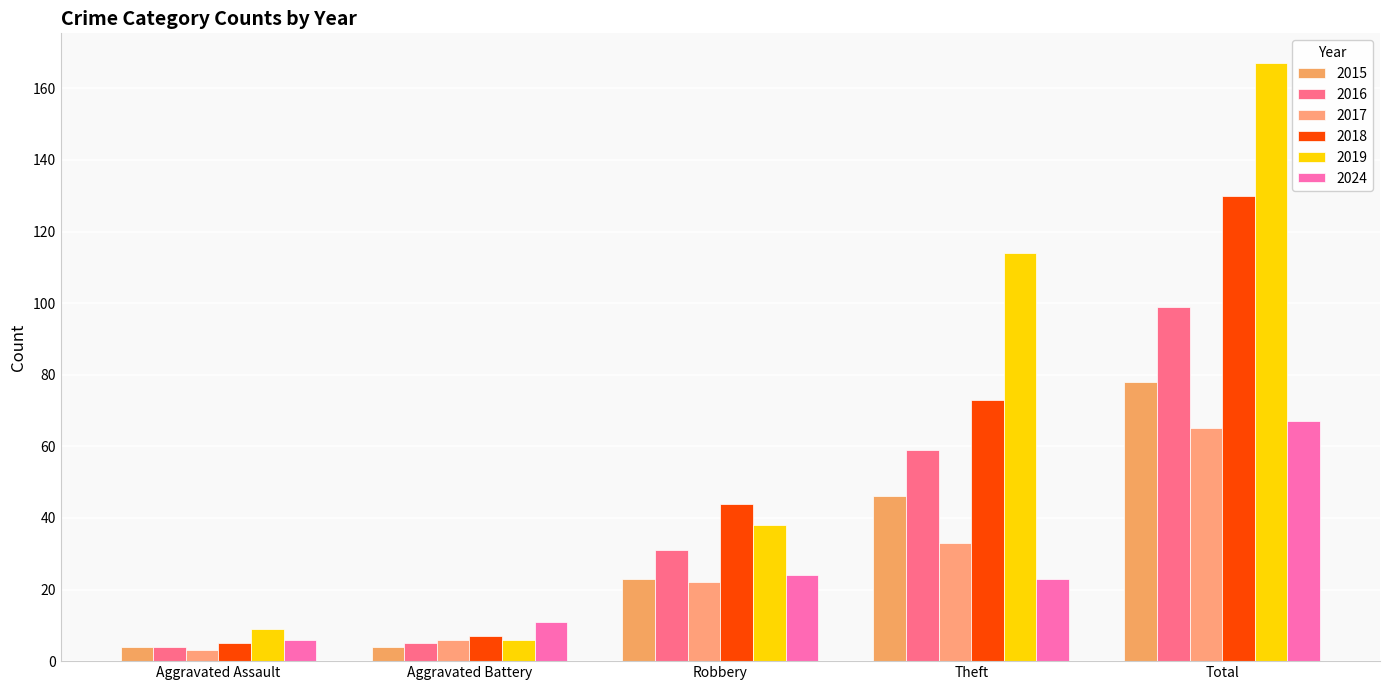

What is the minimum value for 2019?

6